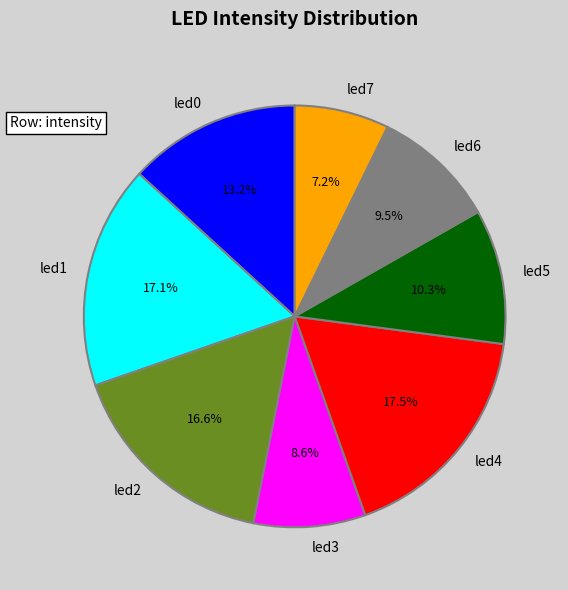

Combined, do led1 and led4 account for over 50%?

No